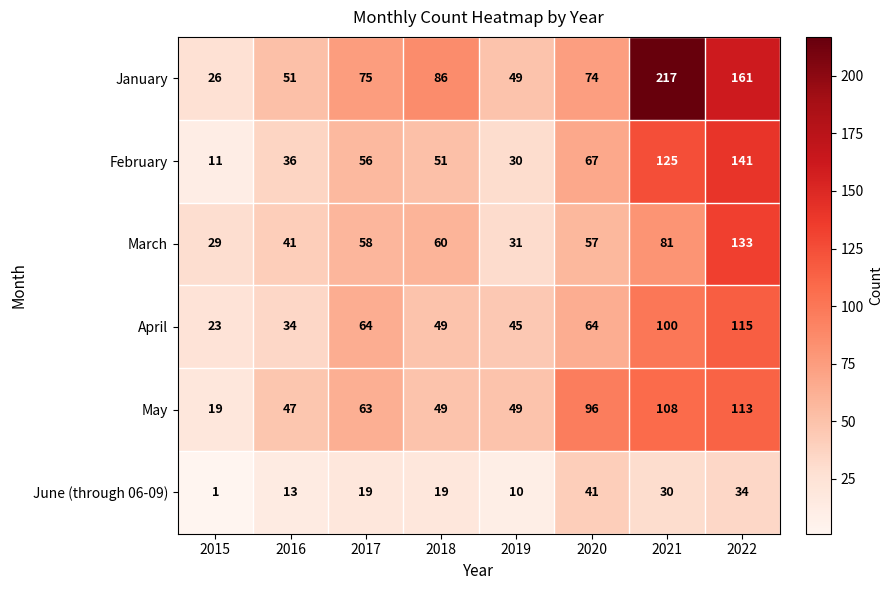

Rank the series by their maximum value, from highest to lowest.

January, February, March, April, May, June (through 06-09)